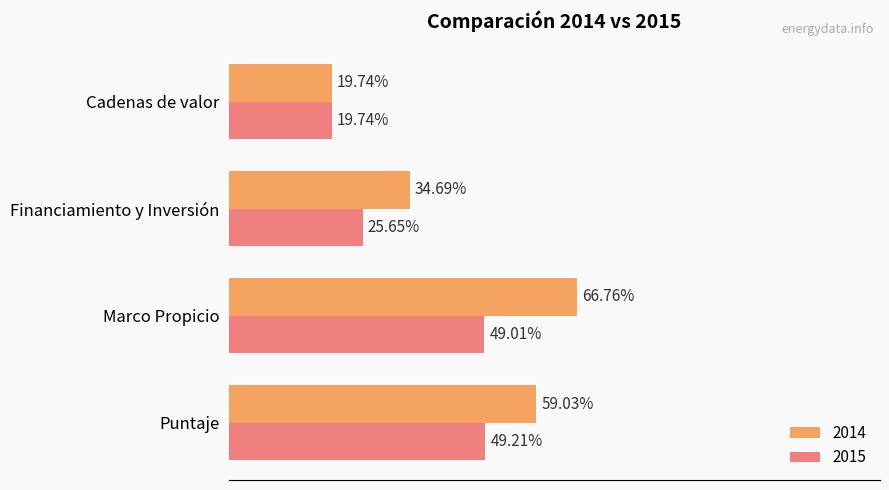

Which series has the widest spread of values?

2014